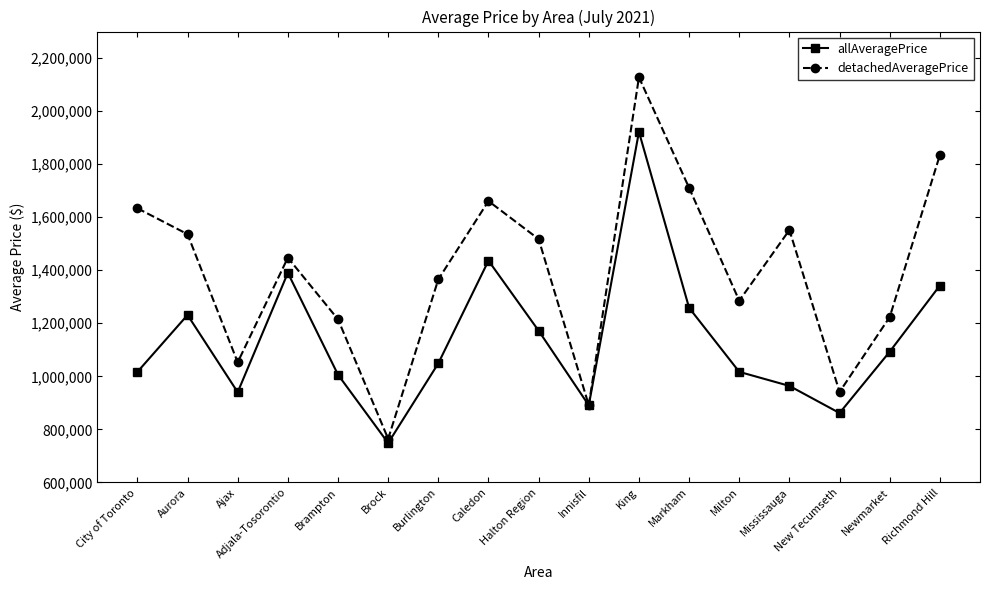

What is the difference between the second highest and minimum values in the allAveragePrice series?

687695